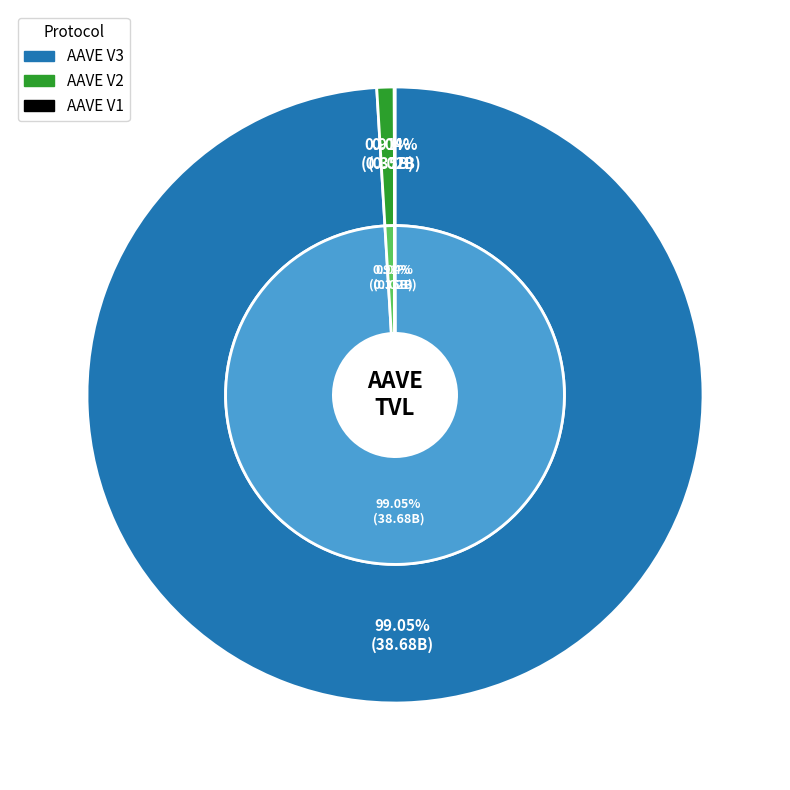

How many slices are in this pie chart?

3